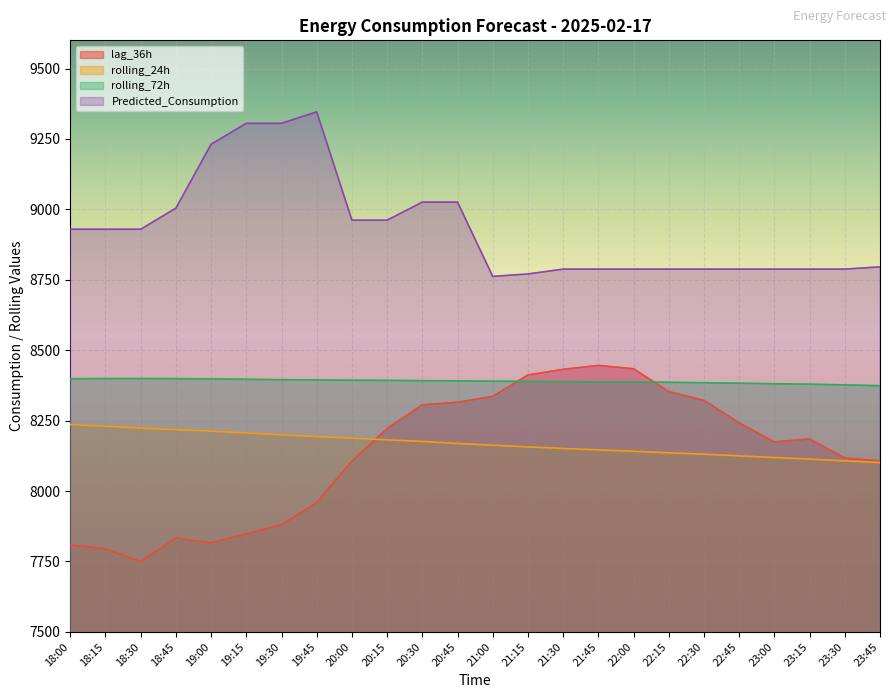

Reading left to right, list all the values displayed in this chart.

lag_36h: 18:00=7809.0	18:15=7795.0	18:30=7749.0	18:45=7833.0	19:00=7816.0	19:15=7848.0	19:30=7880.0	19:45=7959.0	20:00=8106.0	20:15=8222.0	20:30=8306.0	20:45=8315.0	21:00=8336.0	21:15=8412.0	21:30=8432.0	21:45=8446.0	22:00=8434.0	22:15=8353.0	22:30=8322.0	22:45=8242.0	23:00=8174.0	23:15=8185.0	23:30=8117.0	23:45=8107.0
rolling_24h: 18:00=8235.7	18:15=8230.1	18:30=8223.3	18:45=8217.8	19:00=8212.5	19:15=8206.4	19:30=8199.5	19:45=8193.3	20:00=8187.6	20:15=8181.7	20:30=8176.0	20:45=8168.7	21:00=8162.5	21:15=8156.5	21:30=8151.1	21:45=8146.1	22:00=8141.1	22:15=8135.7	22:30=8130.8	22:45=8124.7	23:00=8118.9	23:15=8113.3	23:30=8107.0	23:45=8100.9
rolling_72h: 18:00=8398.6	18:15=8399.1	18:30=8399.3	18:45=8398.9	19:00=8397.9	19:15=8396.5	19:30=8395.2	19:45=8394.2	20:00=8393.3	20:15=8392.6	20:30=8391.8	20:45=8390.9	21:00=8389.9	21:15=8389.1	21:30=8388.2	21:45=8387.6	22:00=8387.0	22:15=8386.0	22:30=8384.4	22:45=8382.6	23:00=8380.8	23:15=8379.2	23:30=8376.8	23:45=8373.8
Predicted_Consumption: 18:00=8929.4	18:15=8929.4	18:30=8929.4	18:45=9004.2	19:00=9231.0	19:15=9305.4	19:30=9305.4	19:45=9346.2	20:00=8961.4	20:15=8961.4	20:30=9025.6	20:45=9025.6	21:00=8761.9	21:15=8770.6	21:30=8787.8	21:45=8787.8	22:00=8787.8	22:15=8787.8	22:30=8787.8	22:45=8787.8	23:00=8787.8	23:15=8787.8	23:30=8787.8	23:45=8795.8